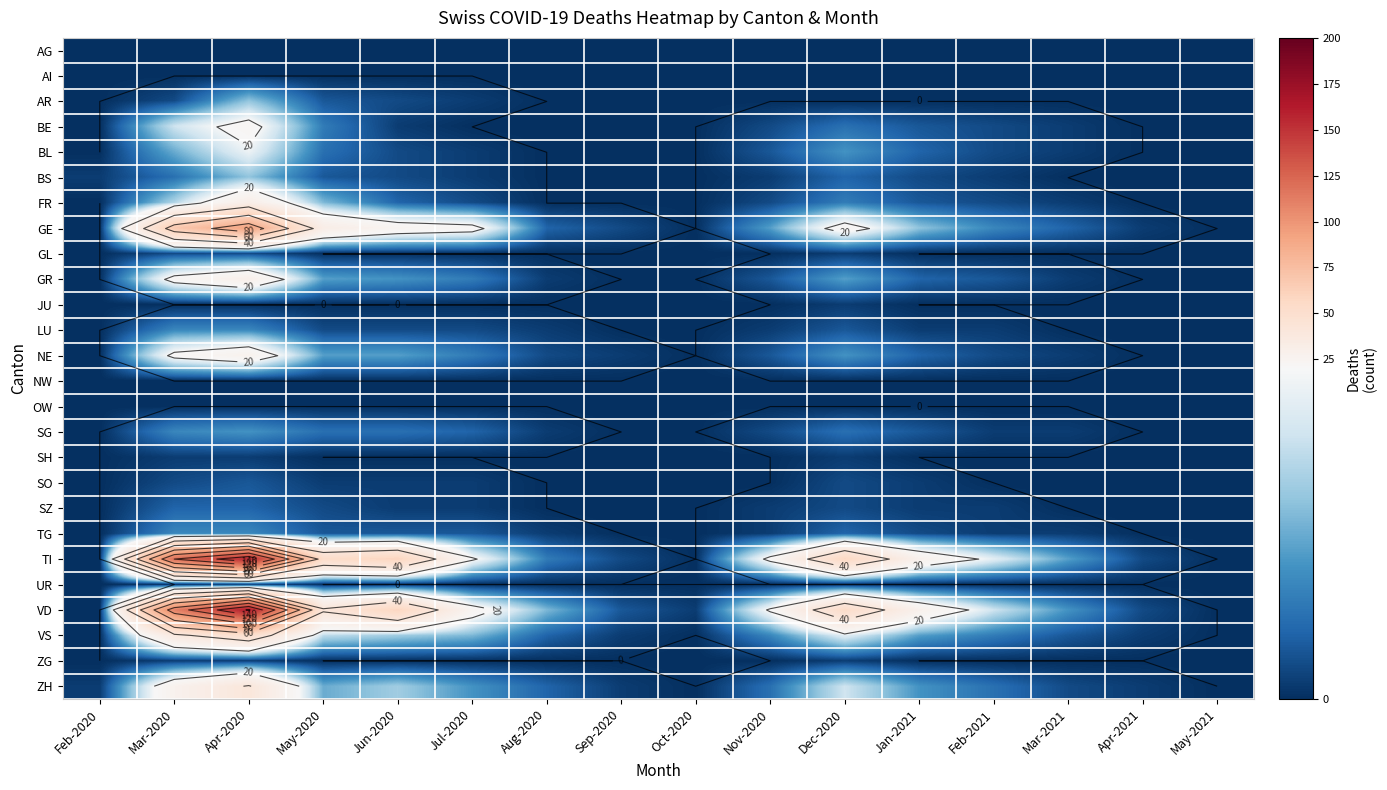

The value of VD at Jan-2021 is 28. True or false?

True